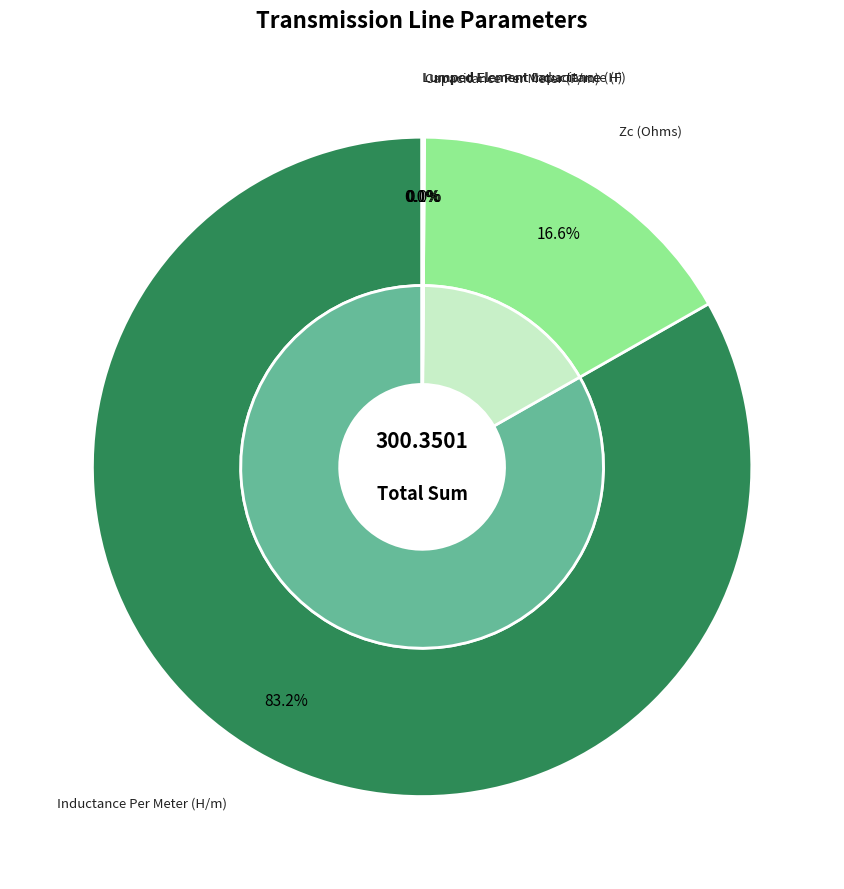

What is the majority slice?

Inductance Per Meter (H/m)